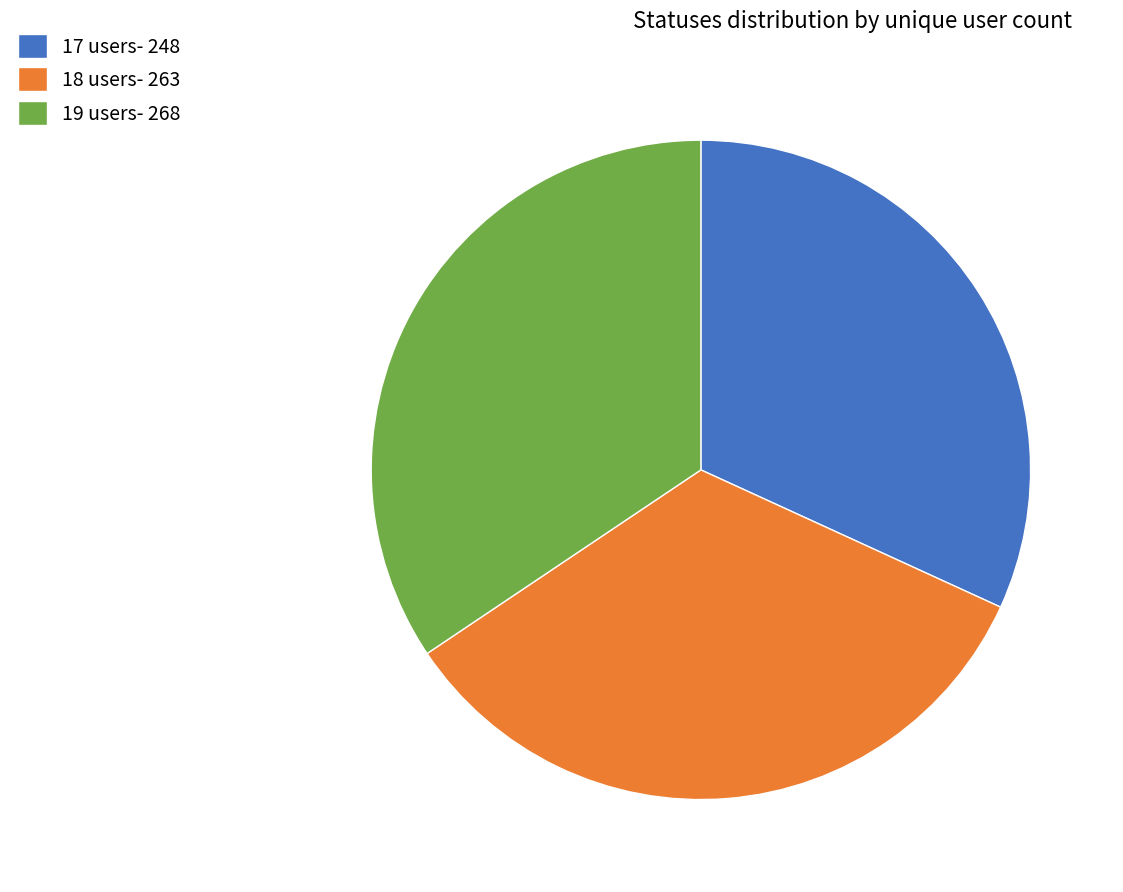

Do 19 users- 268 and 18 users- 263 together represent more than half of the pie?

Yes